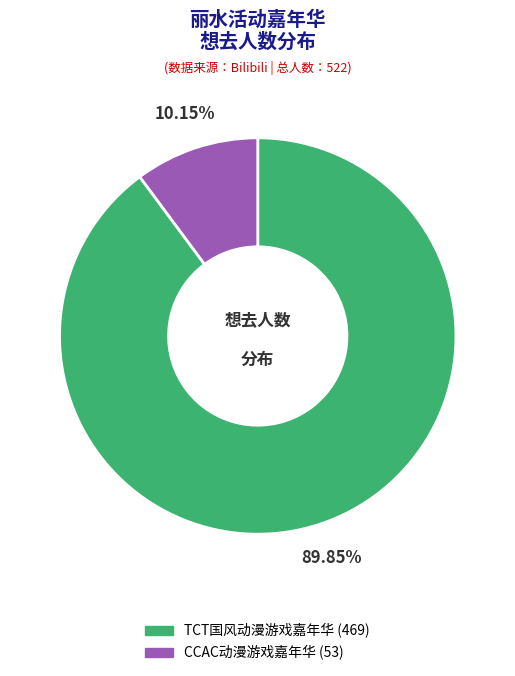

How many slices are in this pie chart?

2